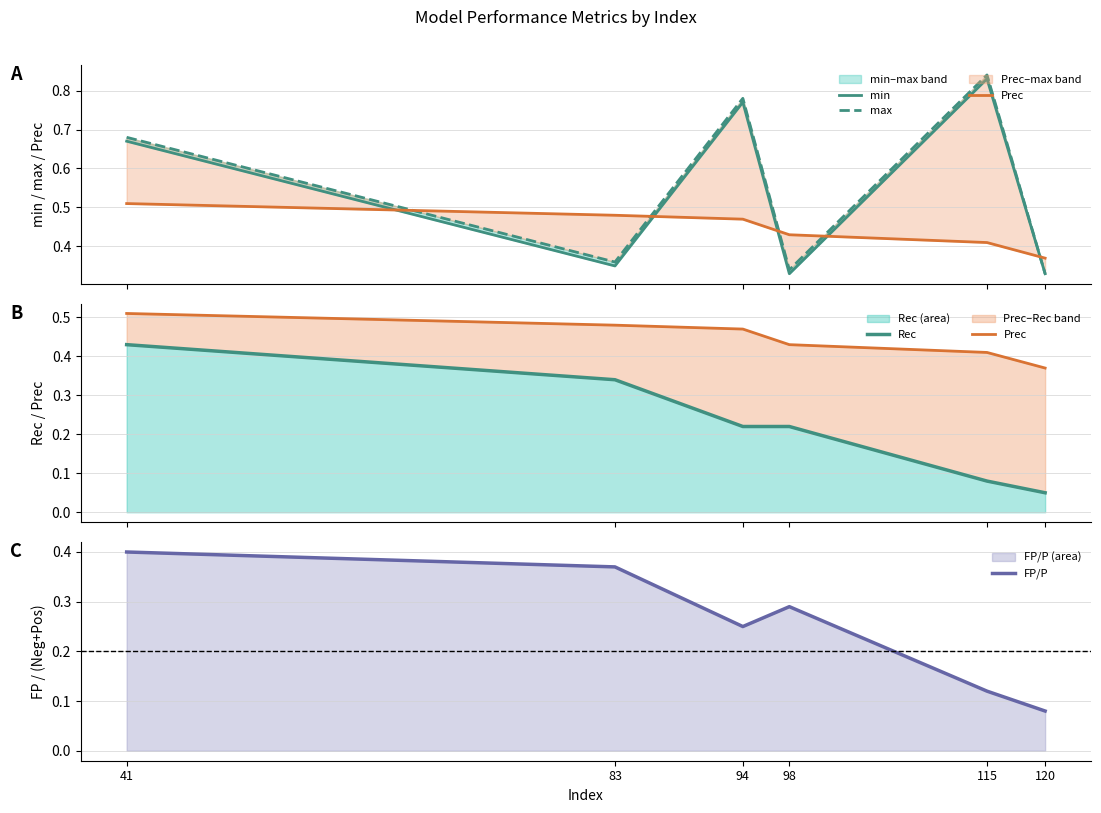

What are all the series names shown in the legend?

min, max, Prec, Rec, FP/P